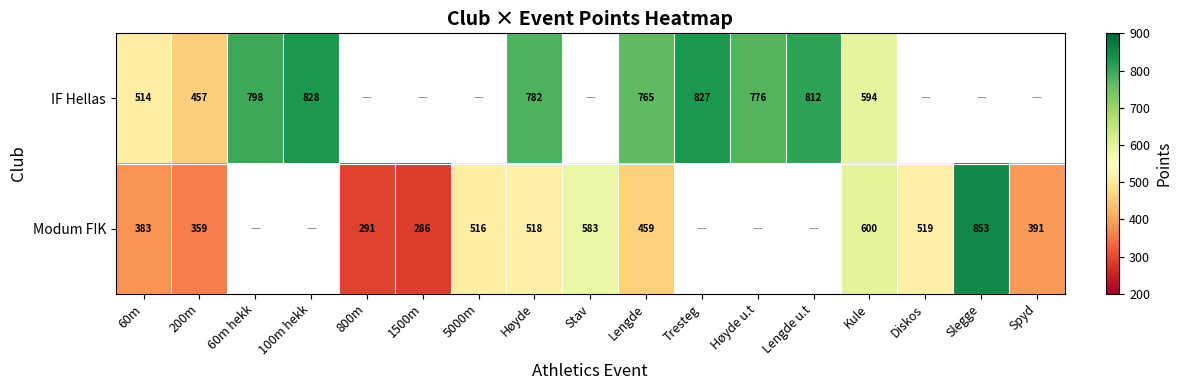

What is the difference between the highest and lowest values at Kule?

6